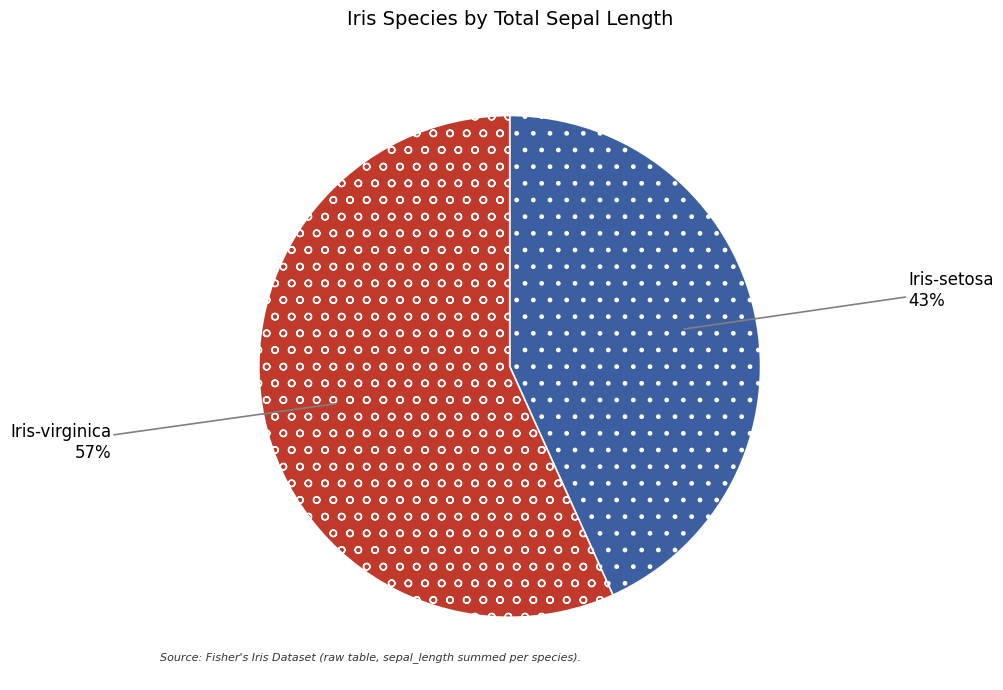

True or false: Iris-virginica accounts for 48% of the total.

False